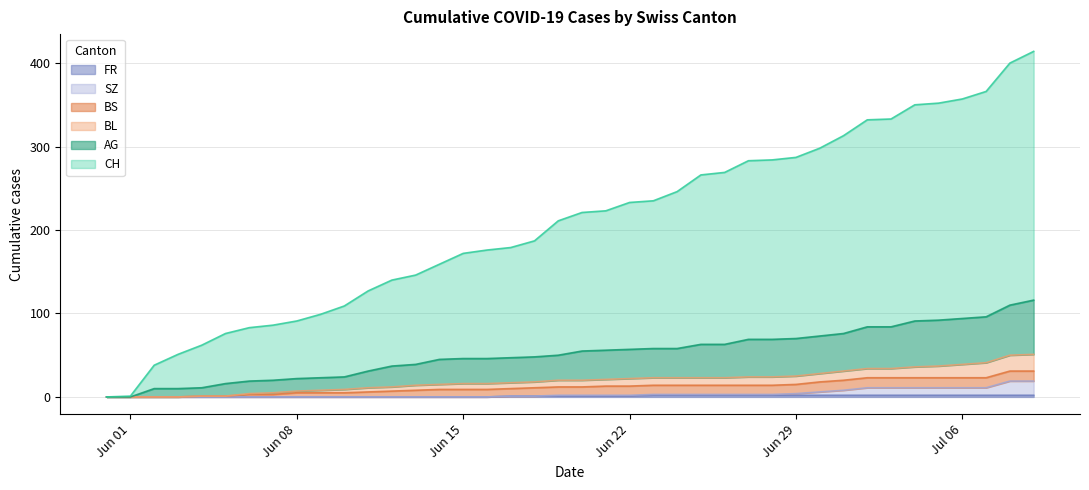

Does the chart display data point markers on the line(s)?

No